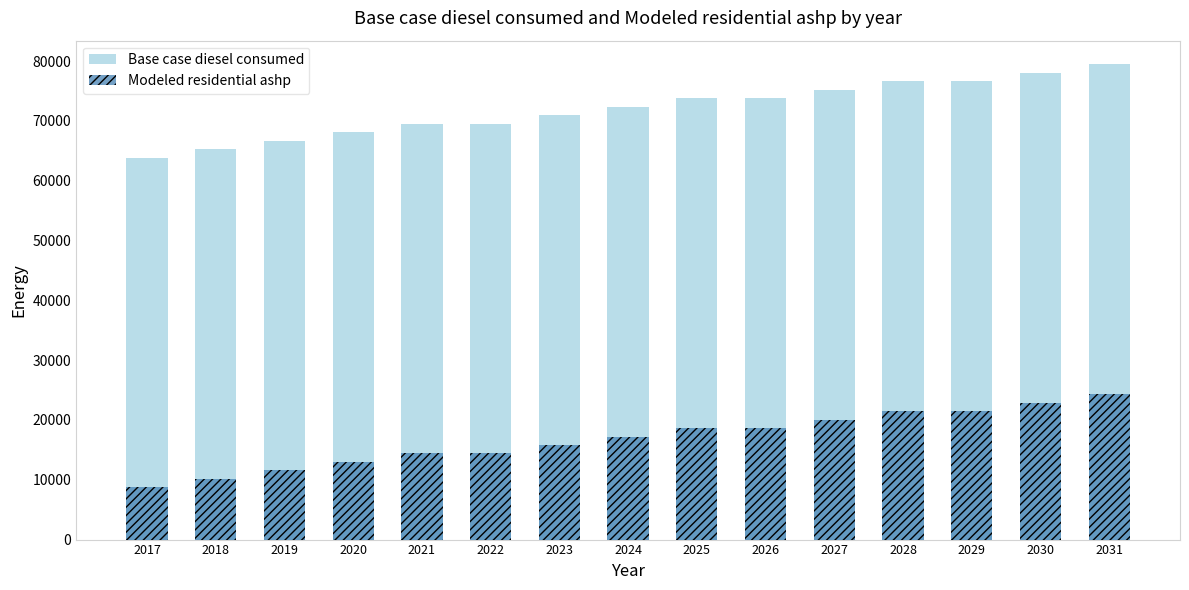

Which has a higher value, 2018 or 2026?

2026